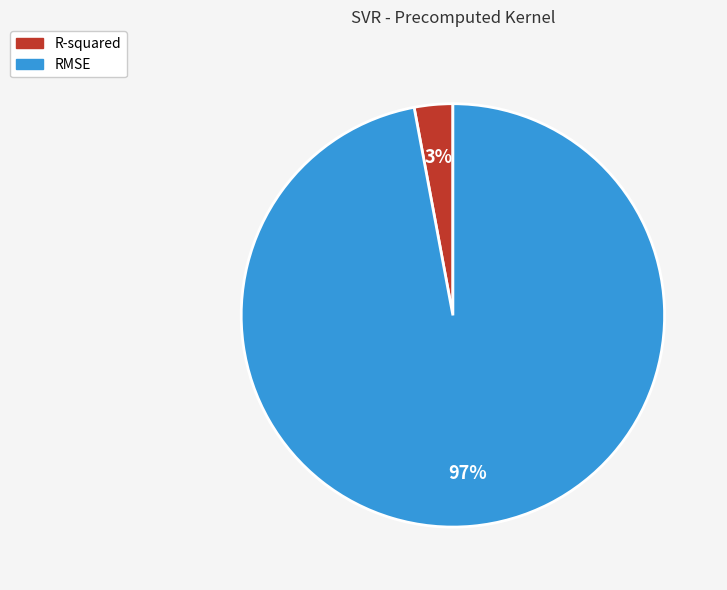

To the nearest percent, what is the average slice percentage?

50%